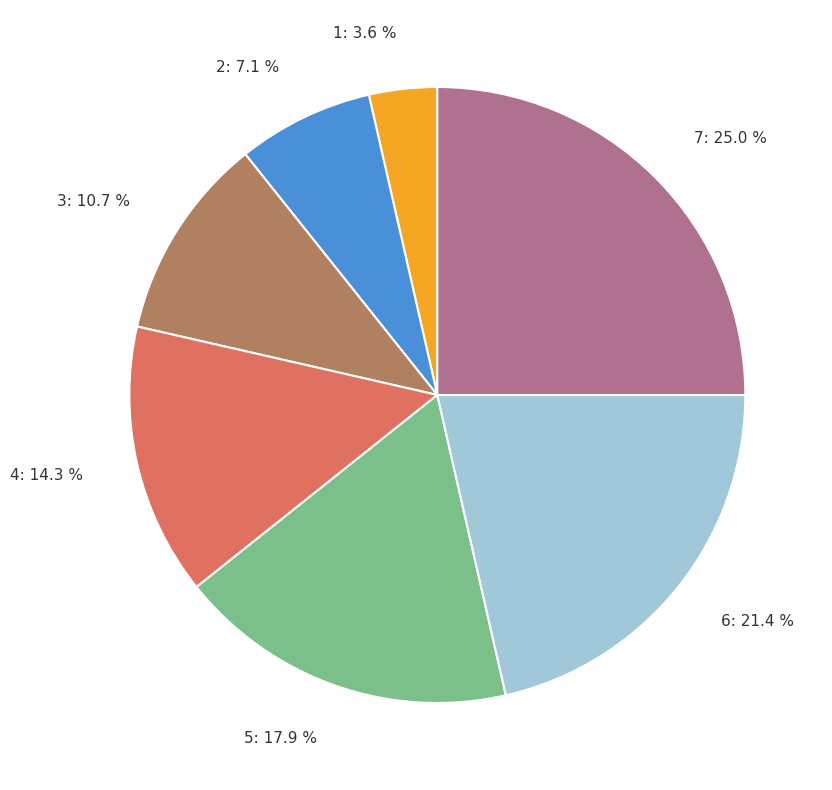

True or false: 5 accounts for 27% of the total.

False